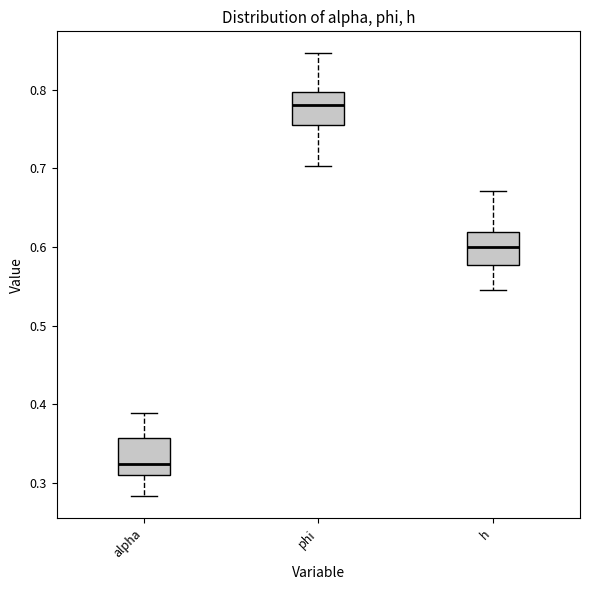

Where does the upper whisker of the box for alpha end on the y-axis? The values are not printed on the chart, so give them approximately, as read against the axis.

0.39